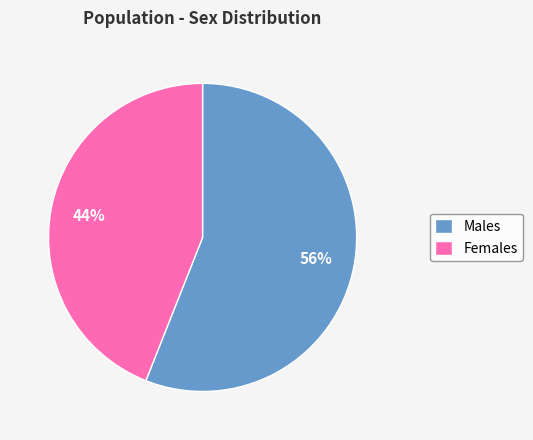

Combined, do Males and Females account for over 50%?

Yes